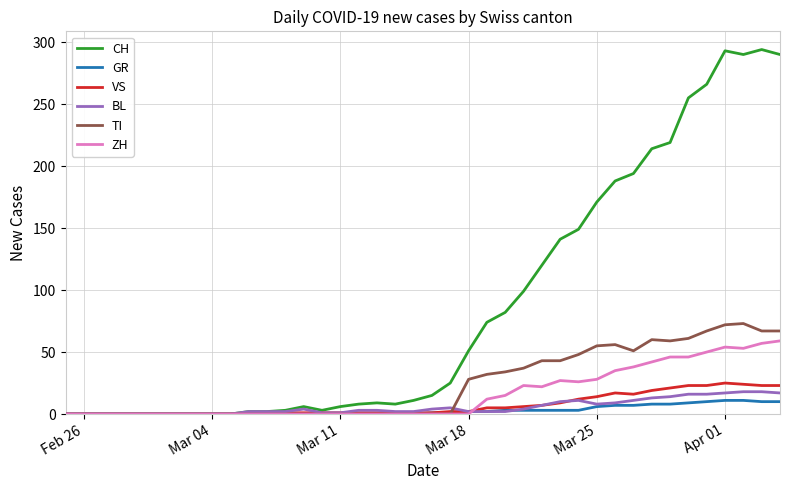

Which series has the largest total across all categories?

CH